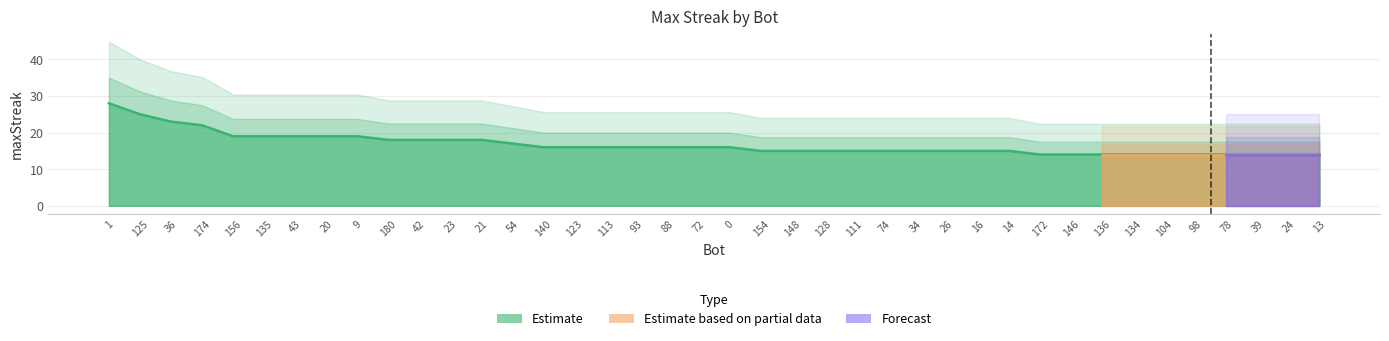

Rank the categories by value from lowest to highest.

172, 146, 136, 134, 104, 98, 78, 39, 24, 13, 154, 148, 128, 111, 74, 34, 26, 16, 14, 140, 123, 113, 93, 88, 72, 0, 54, 180, 42, 23, 21, 156, 135, 43, 20, 9, 174, 36, 125, 1